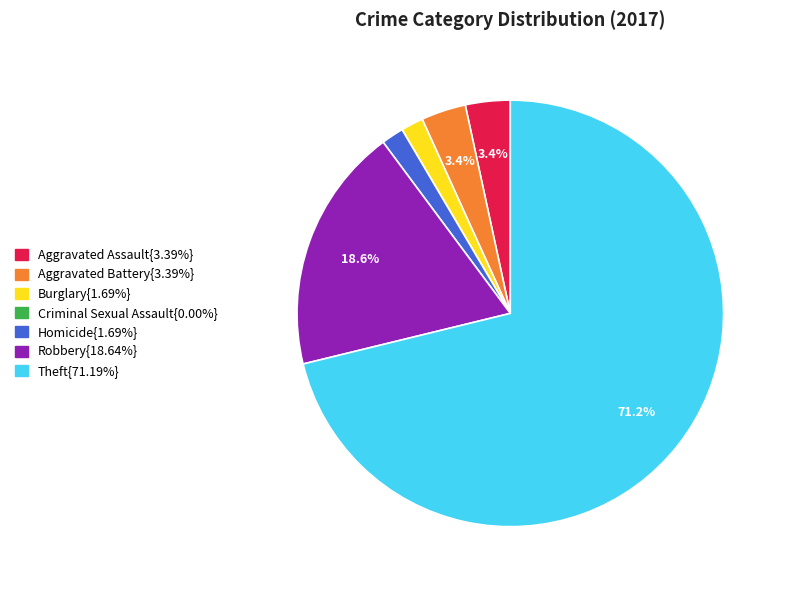

Is there any slice that represents more than half of the pie?

Yes